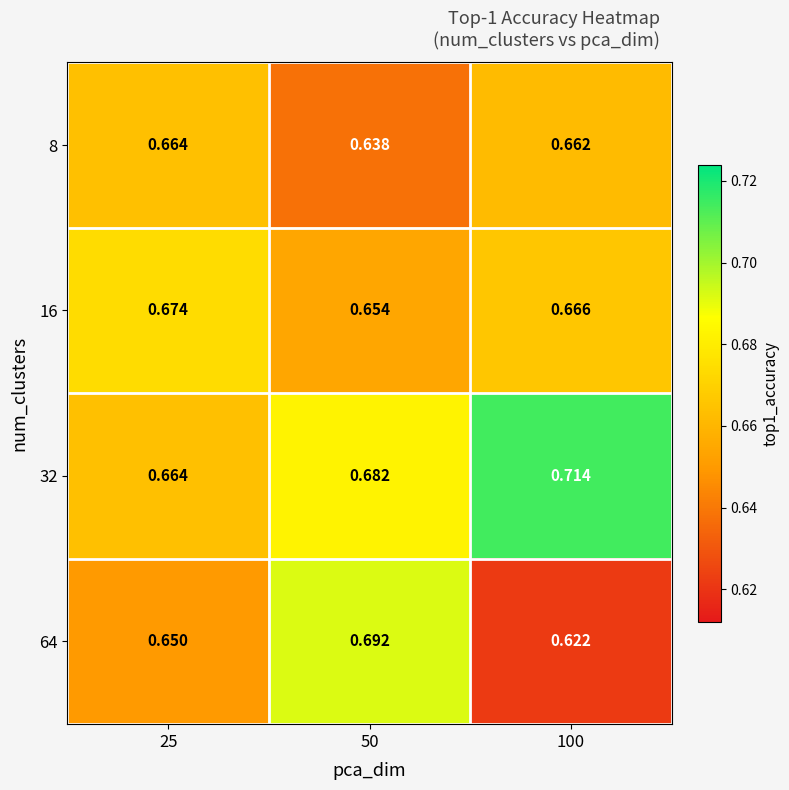

Is the value of 8 at 100 greater than the value of 16 at 25?

No